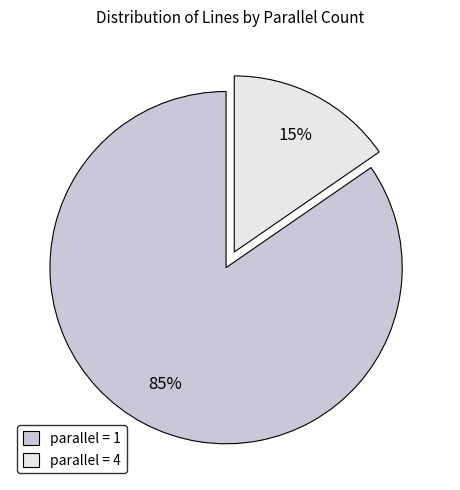

To the nearest percent, what percentage of the pie is parallel = 4?

15%